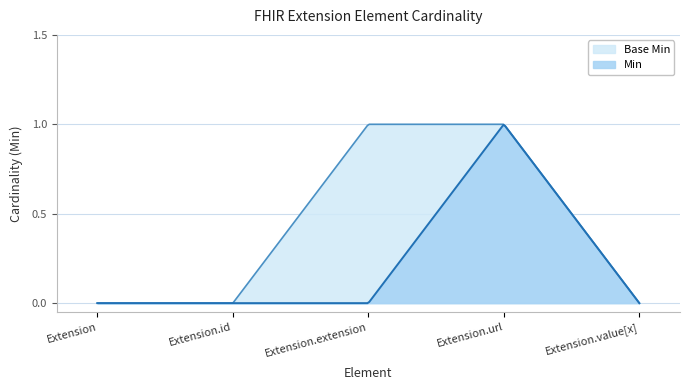

What is the label of the 4th point from the left?

Extension.url